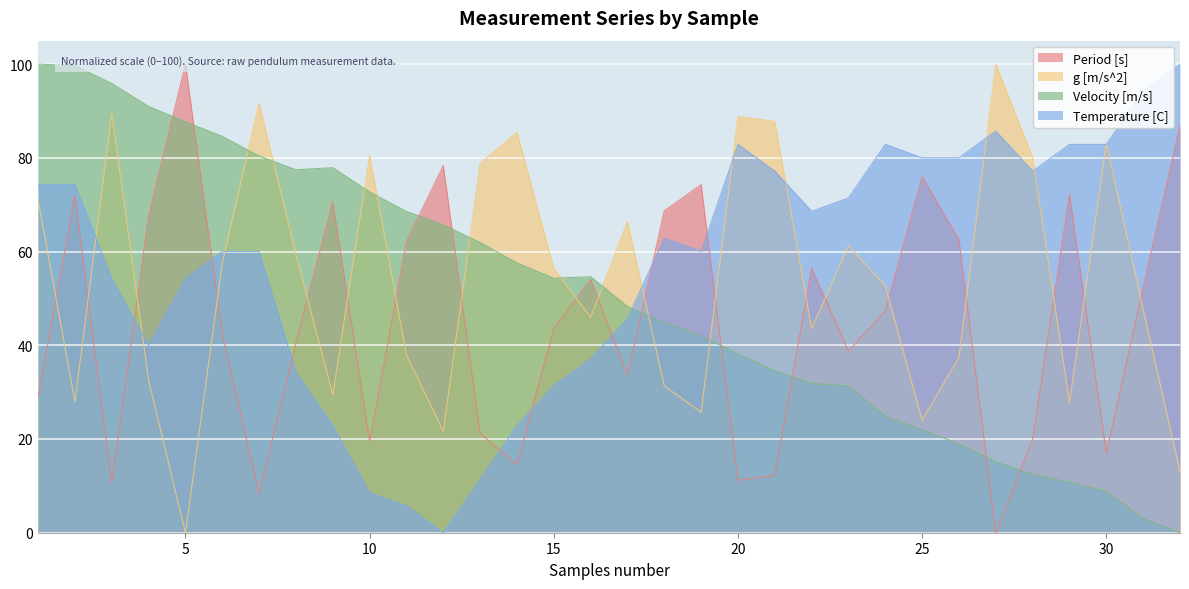

Where is Period [s] nearest to the value 50?

31